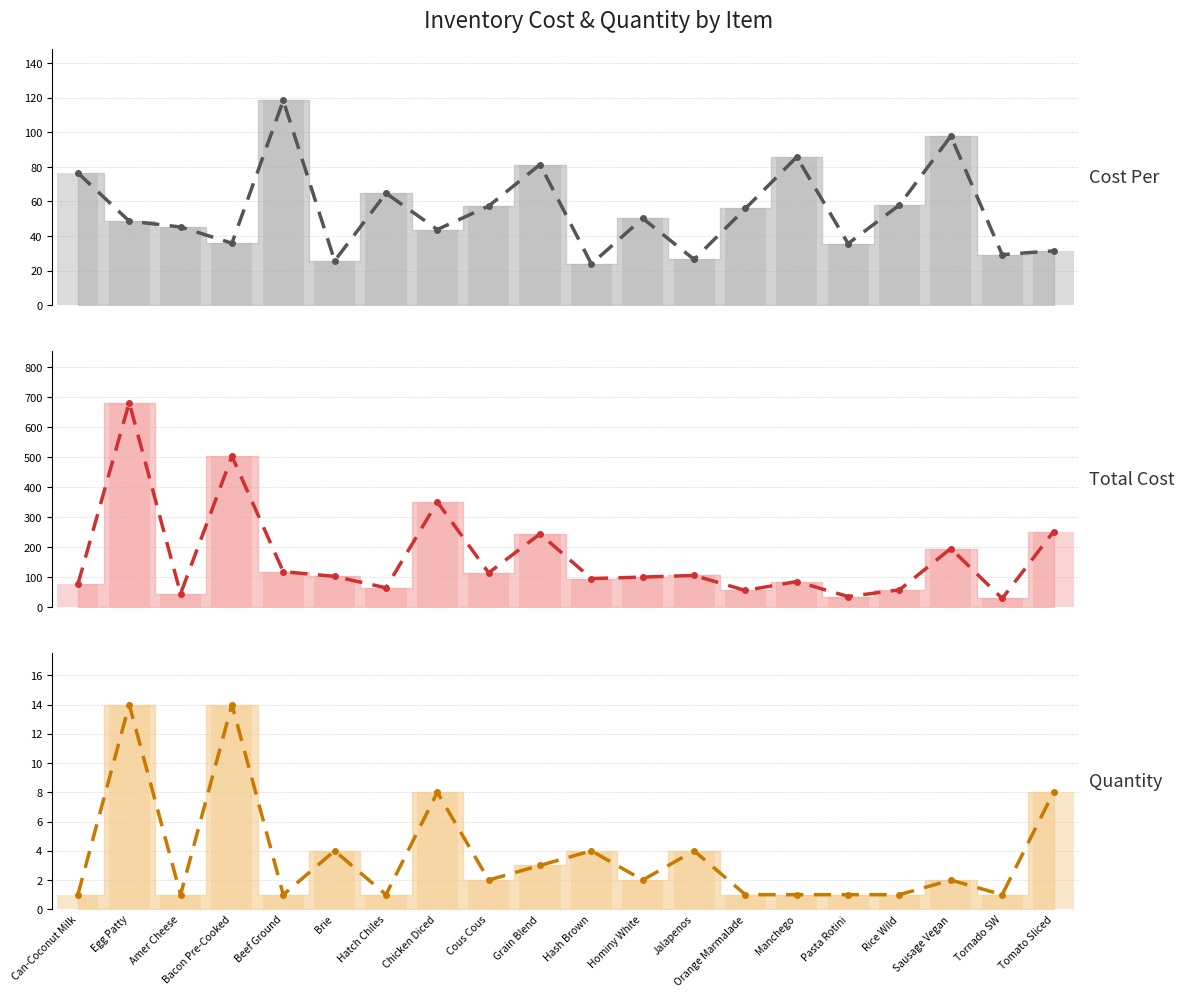

How many values in the Quantity series are below 2?

9